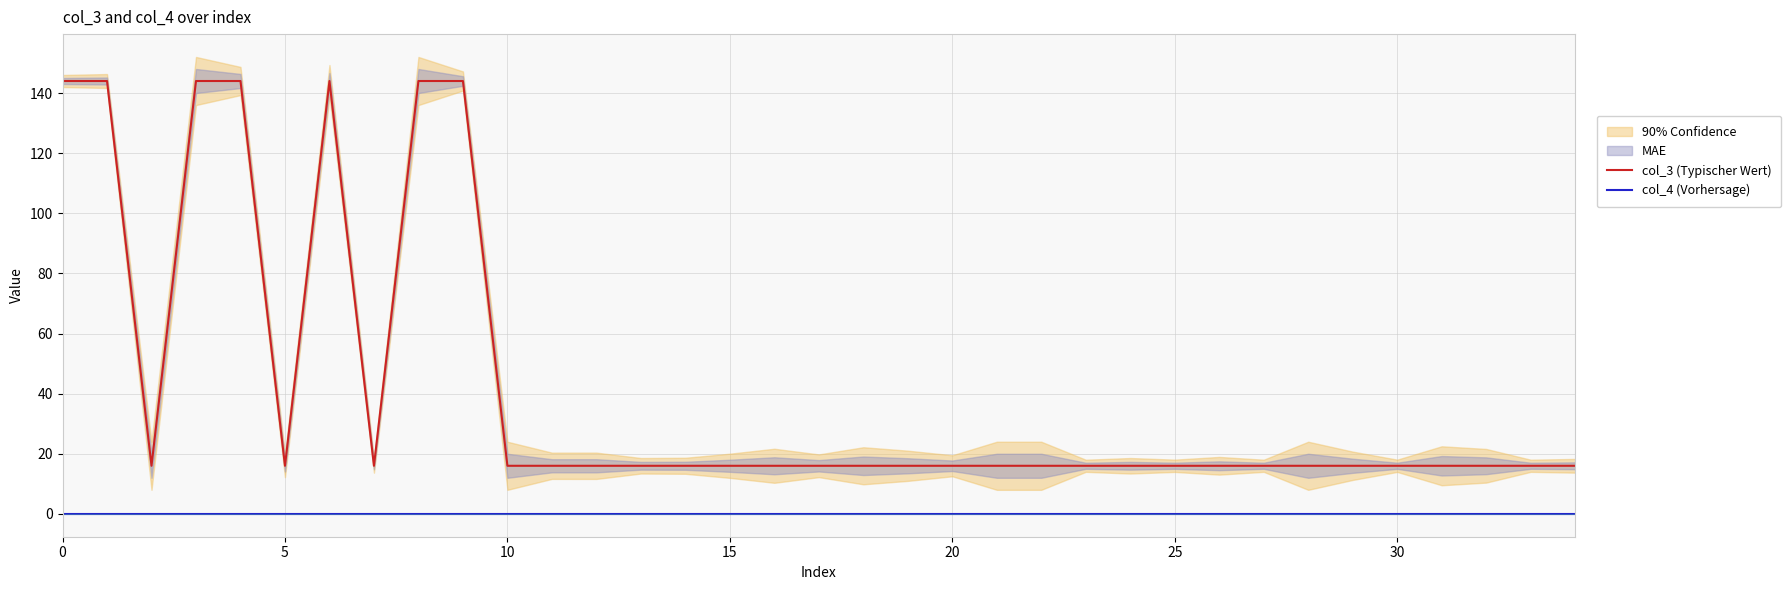

At how many categories does at least one series exceed 97?

7